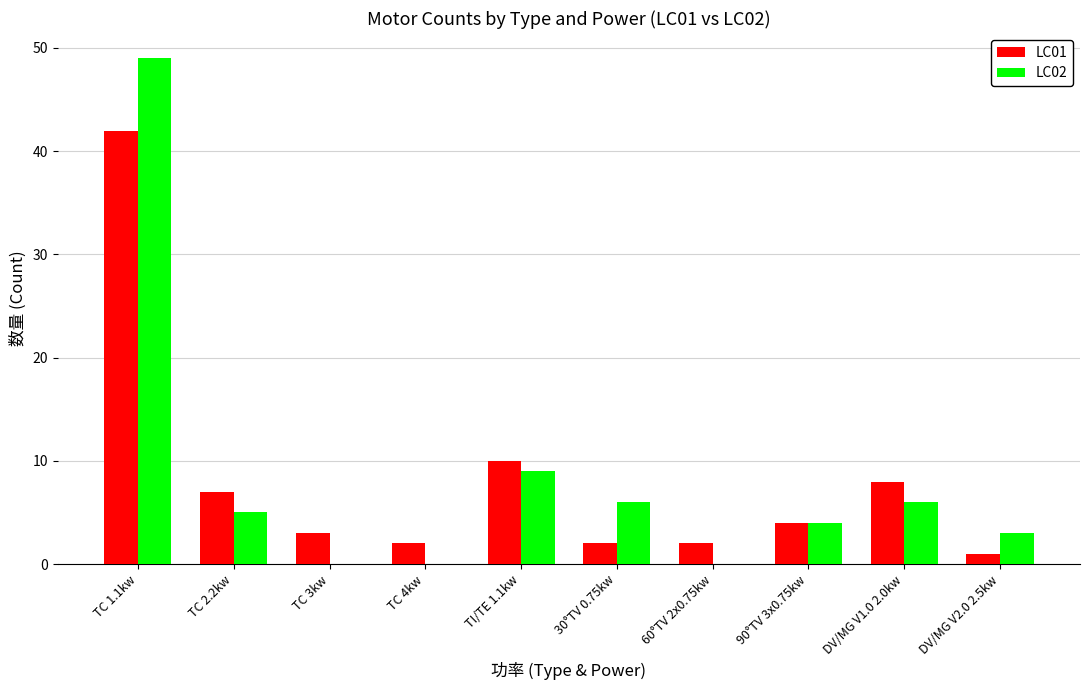

What is the spread (max minus min) of values at 60°TV 2x0.75kw?

2